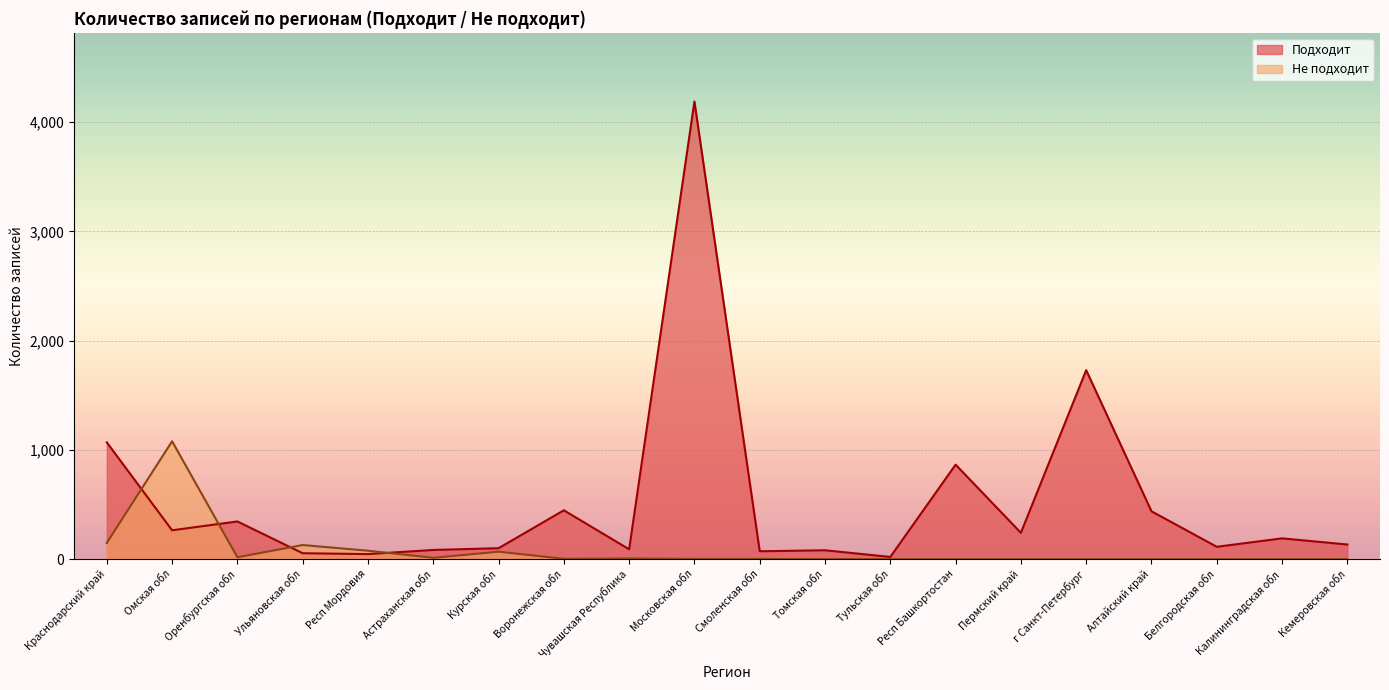

Is it true that Подходит equals 46 at Респ Мордовия?

True